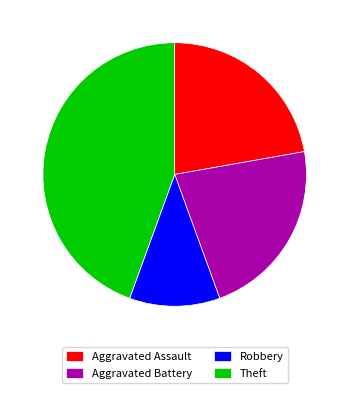

Does Aggravated Assault account for over 50% of the chart?

No